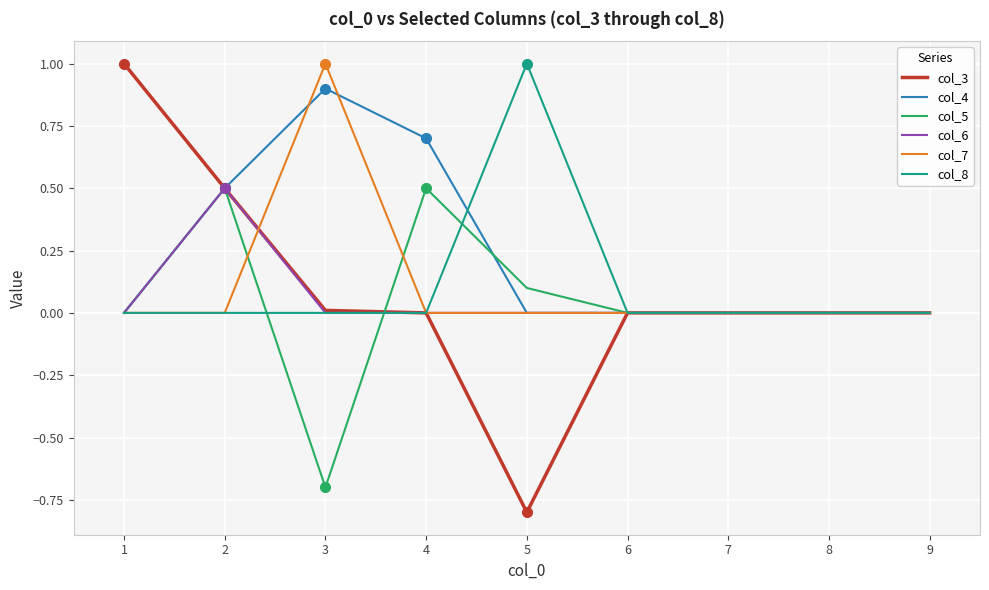

Which series has the largest range (max minus min)?

col_3